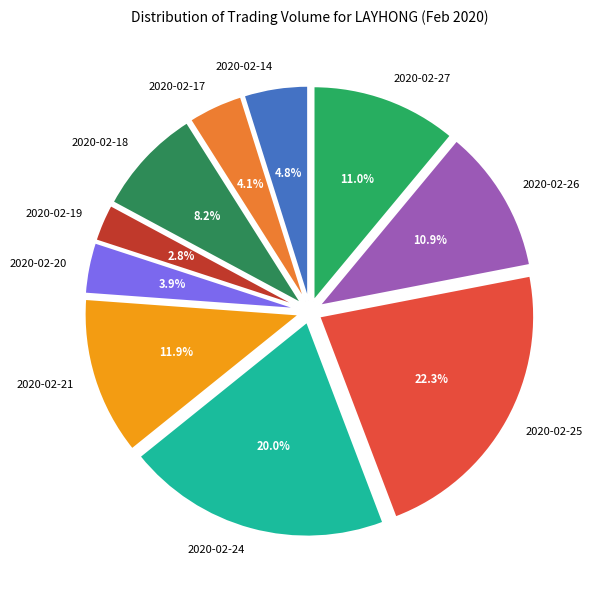

To the nearest percent, what is the combined percentage of 2020-02-17 and 2020-02-24?

24%